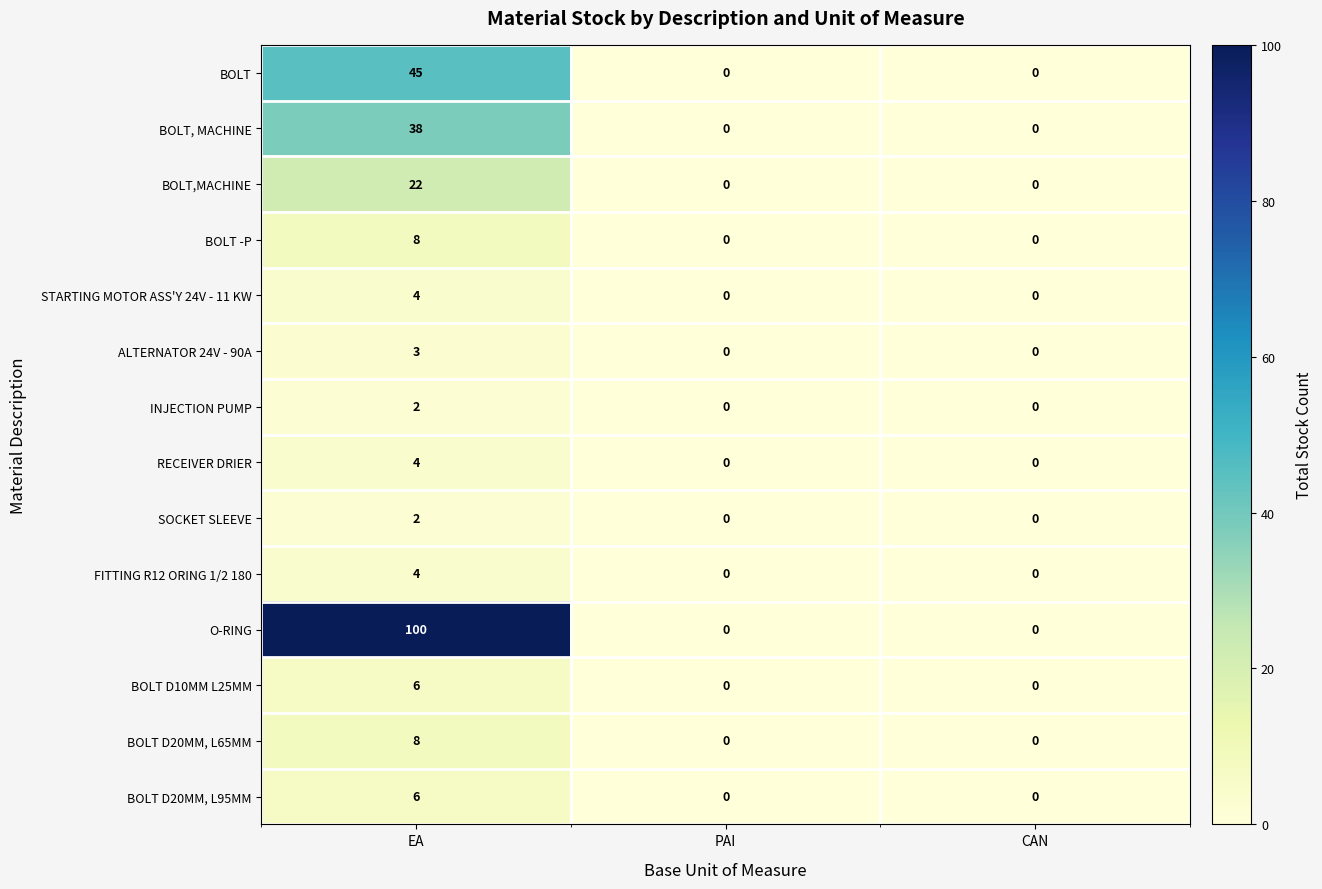

What is the greatest value displayed?

100